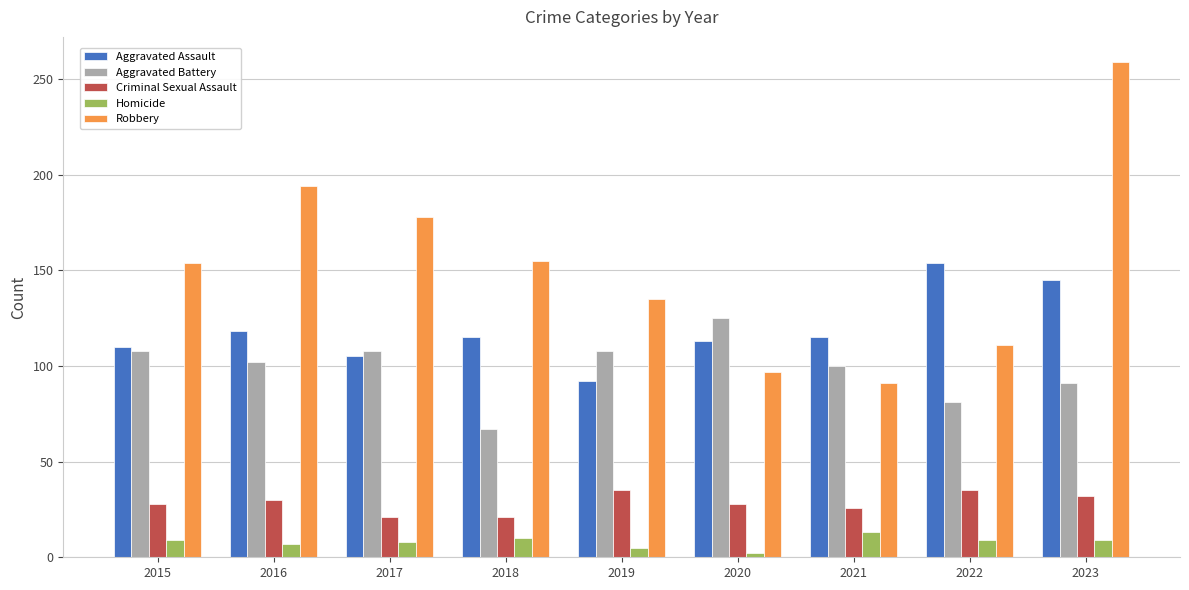

What is the average value of the Homicide series?

8